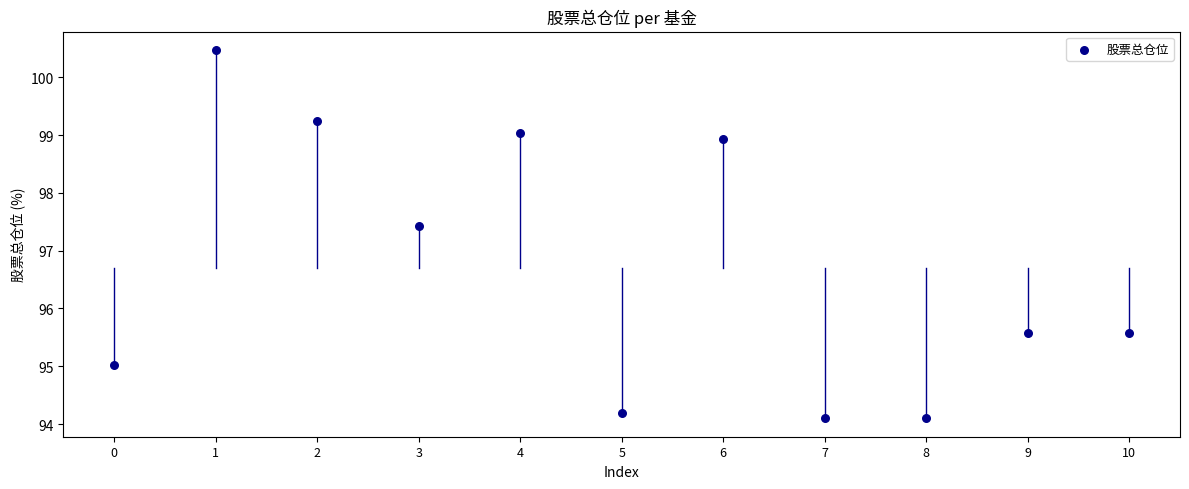

What Y value in the scatter plot is closest to 97?

97.4